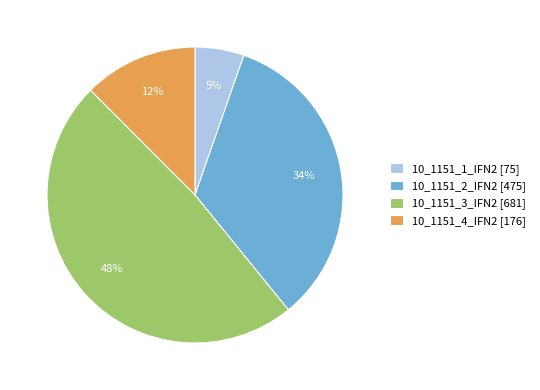

To the nearest percent, what is the difference between the 10_1151_4_IFN2 and 10_1151_3_IFN2 slice percentages?

36%